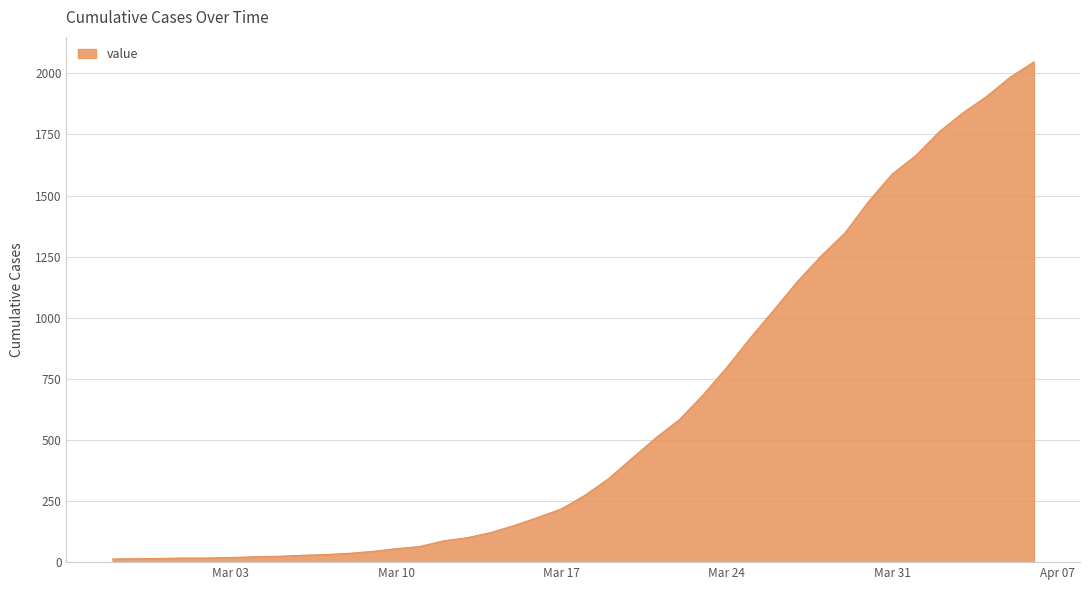

What is the difference between the maximum and minimum values?

2034